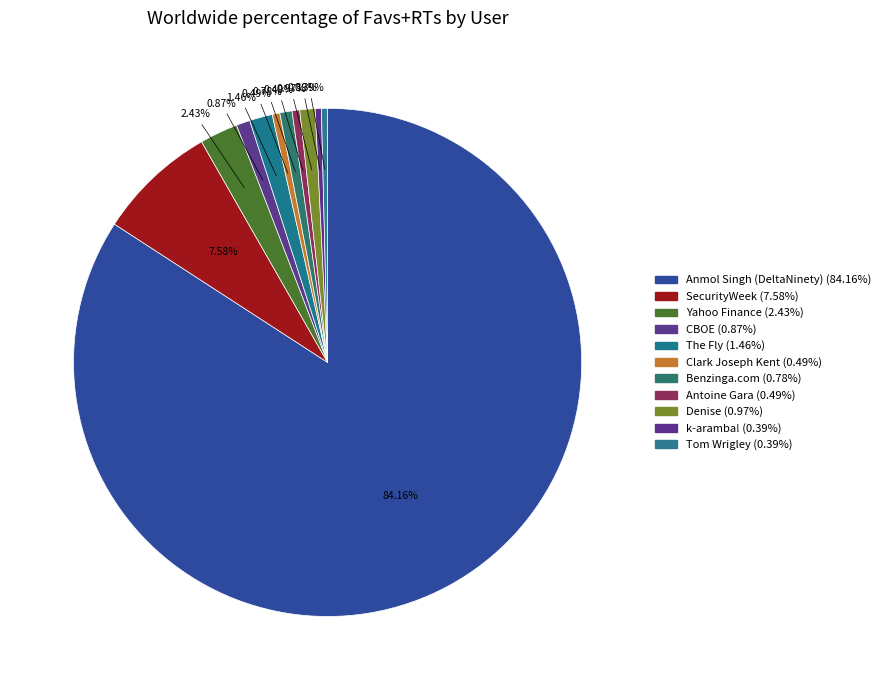

Combined, do Antoine Gara and Clark Joseph Kent account for over 50%?

No